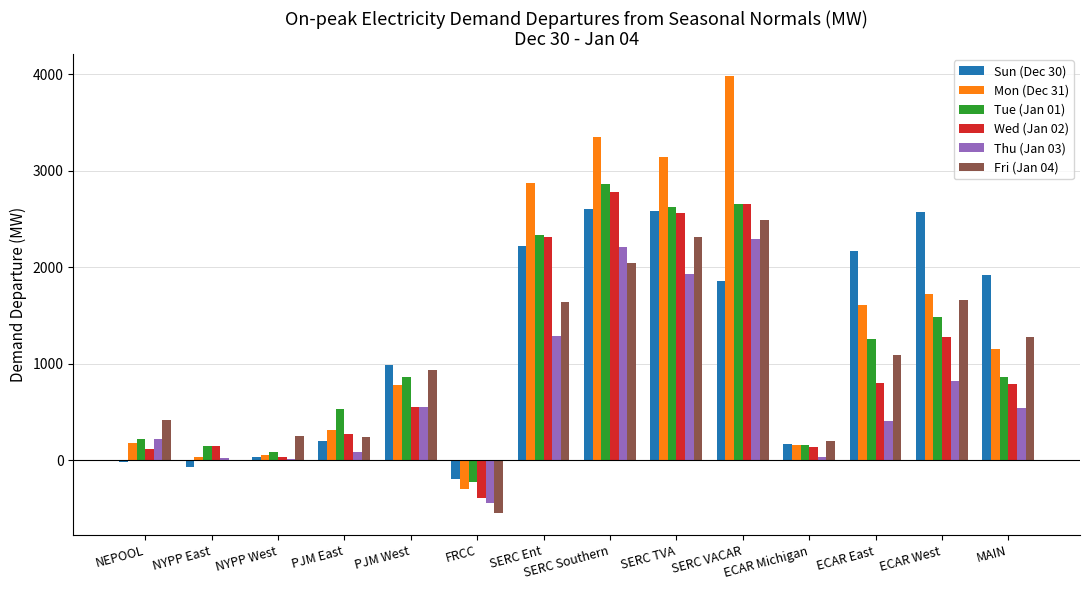

What is the maximum value for Tue (Jan 01)?

2860.2